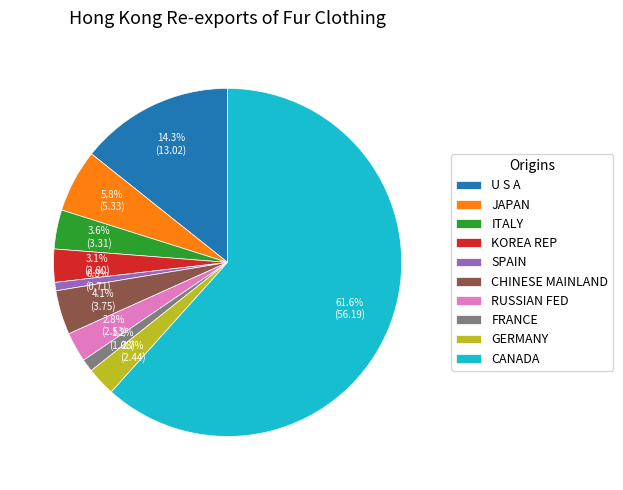

True or false: SPAIN accounts for 1% of the total.

True